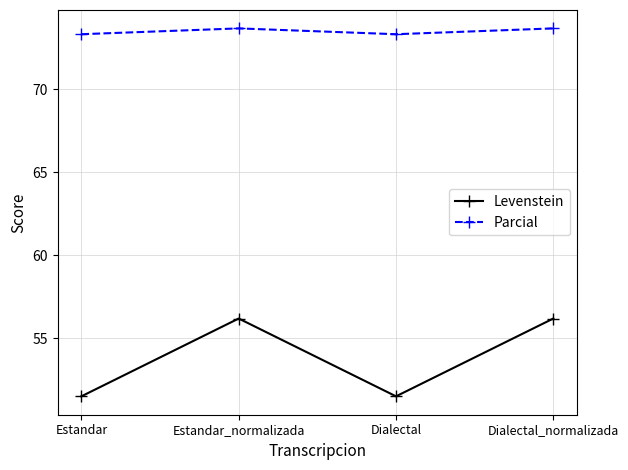

What is the greatest value displayed?

73.7